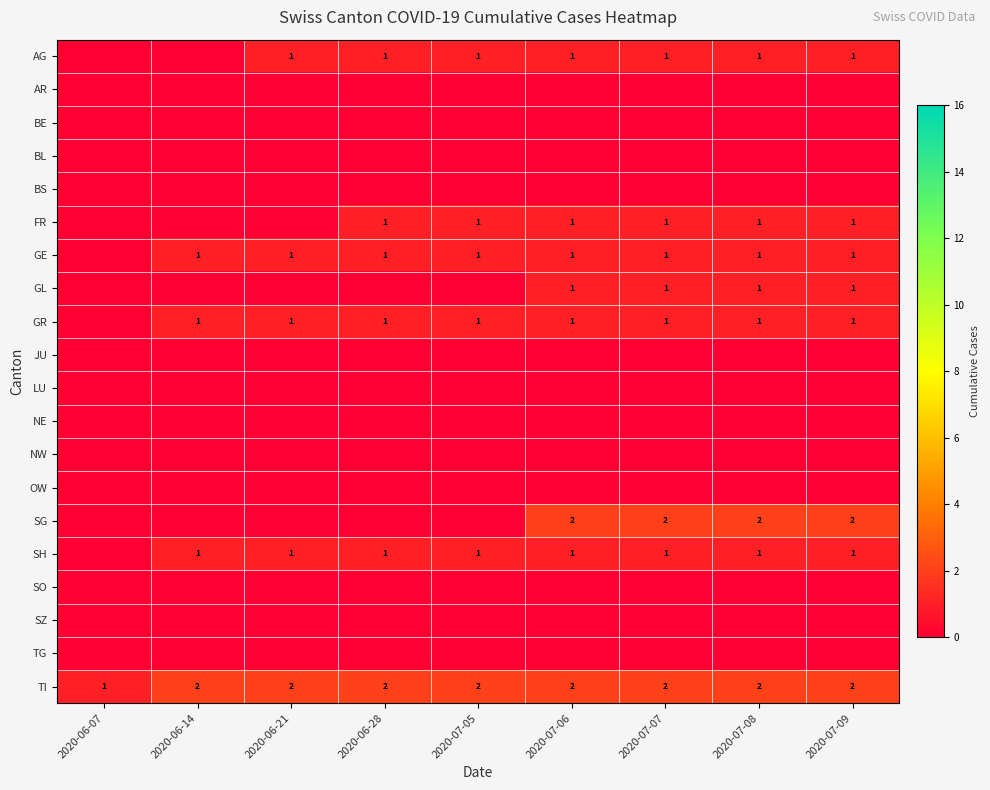

At which label is TI closest to 1?

2020-06-07